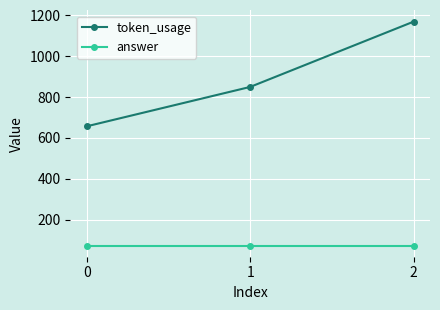

At 1, list the series in order from smallest to largest.

answer, token_usage